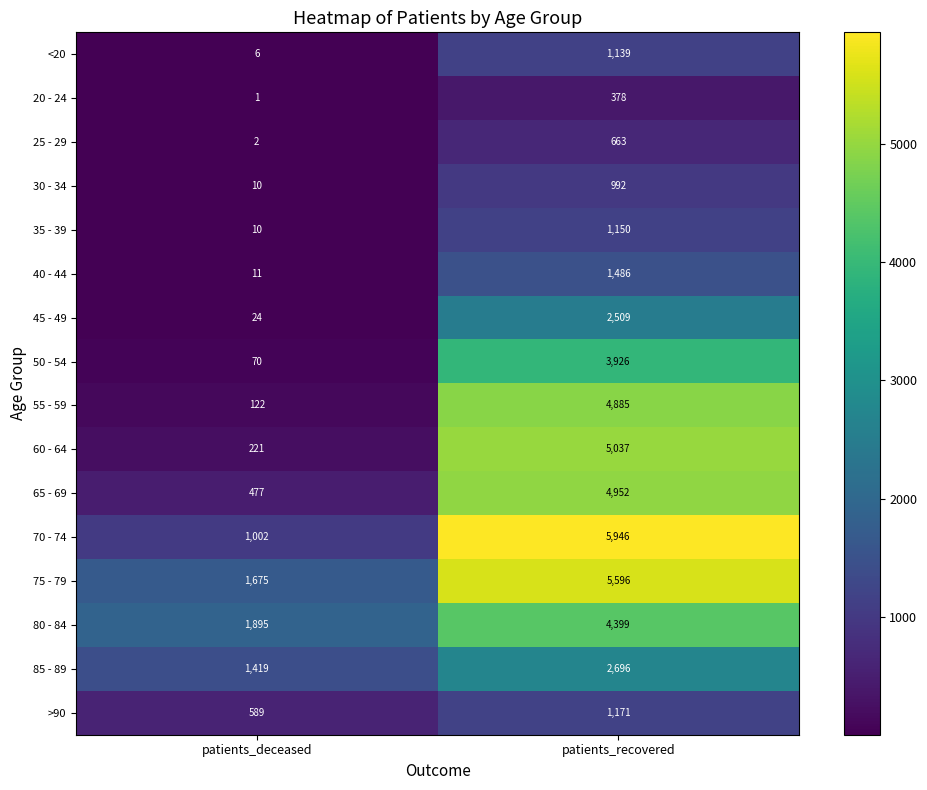

What is the spread (max minus min) of values at patients_deceased?

1894